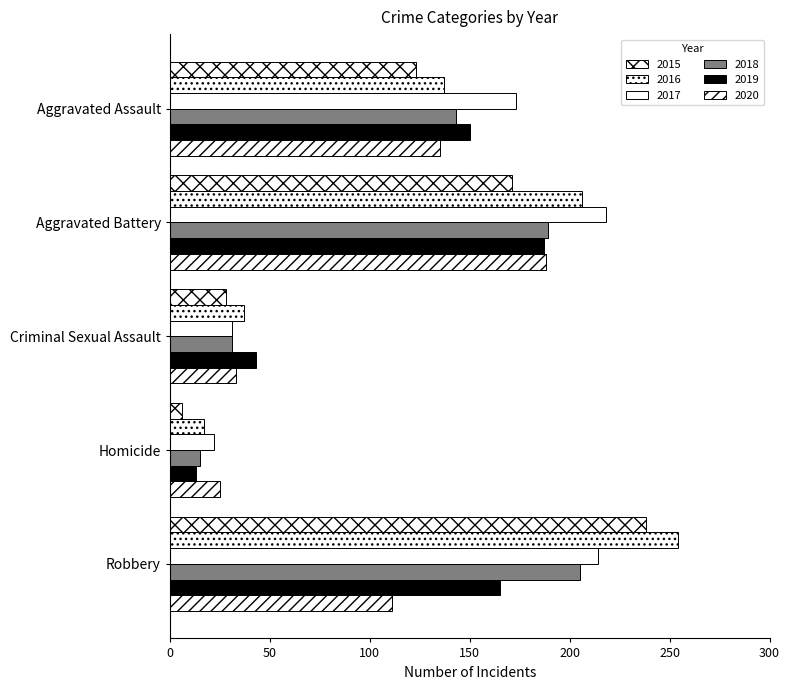

Which series has the largest range (max minus min)?

2016